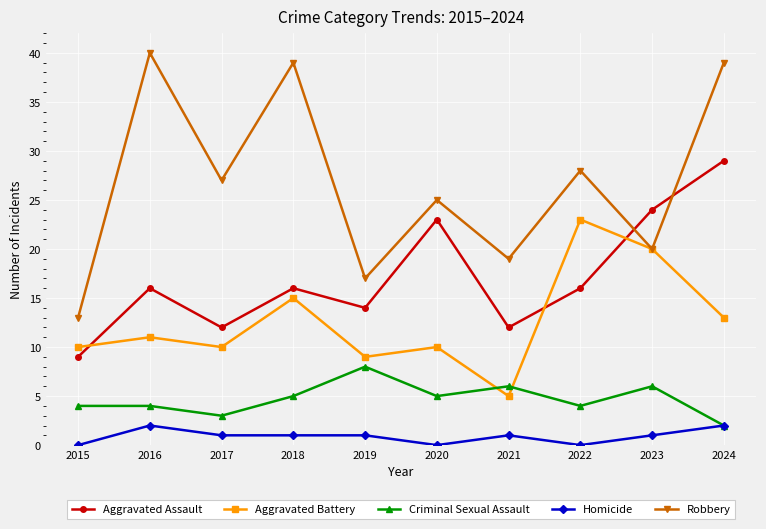

List the series in order of their peak value, lowest first.

Homicide, Criminal Sexual Assault, Aggravated Battery, Aggravated Assault, Robbery